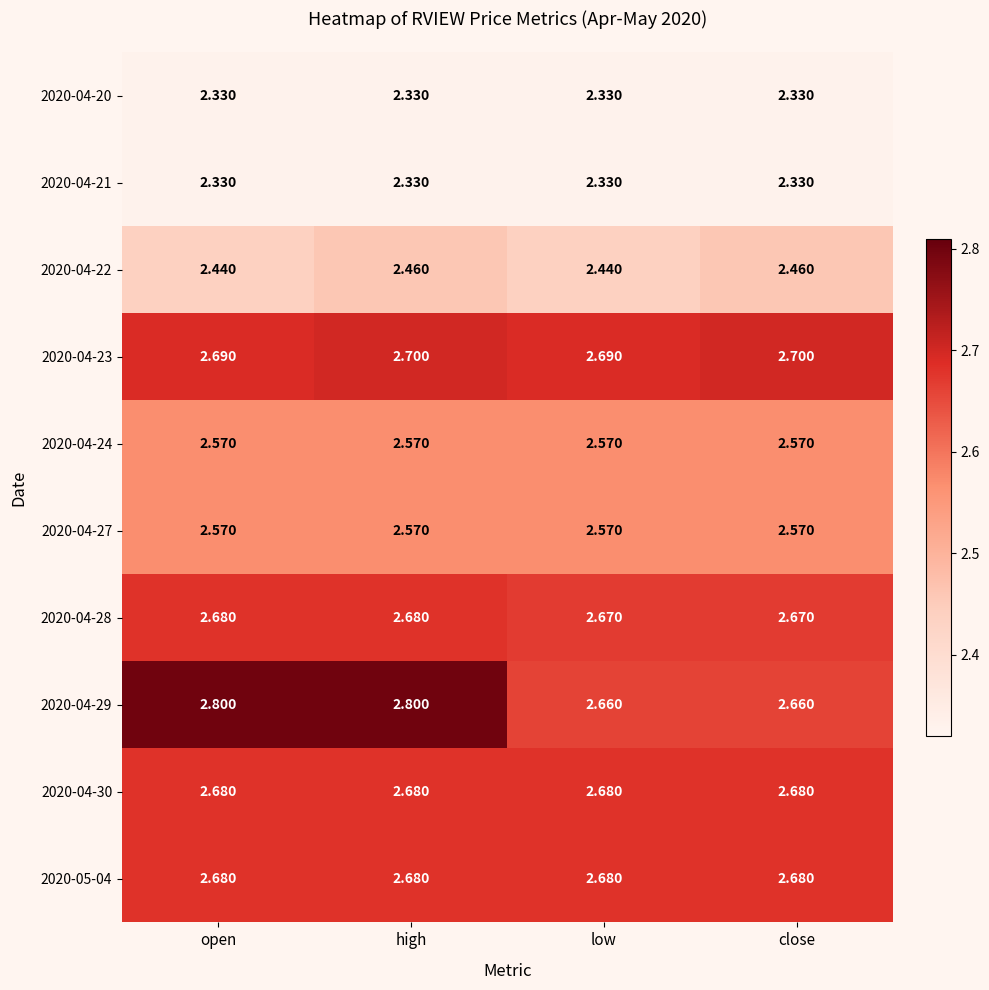

Is the value of 2020-04-29 at low greater than the value of 2020-04-21 at open?

Yes